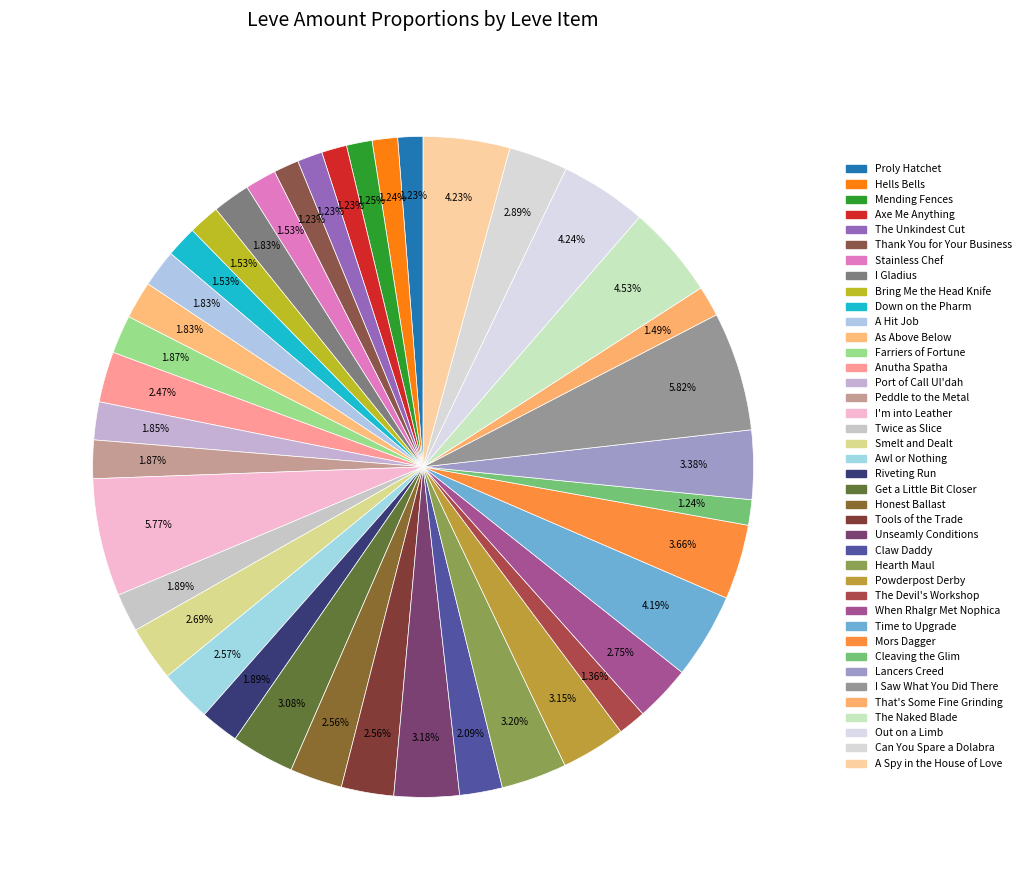

What is the change in value from Peddle to the Metal to I'm into Leather?

+357